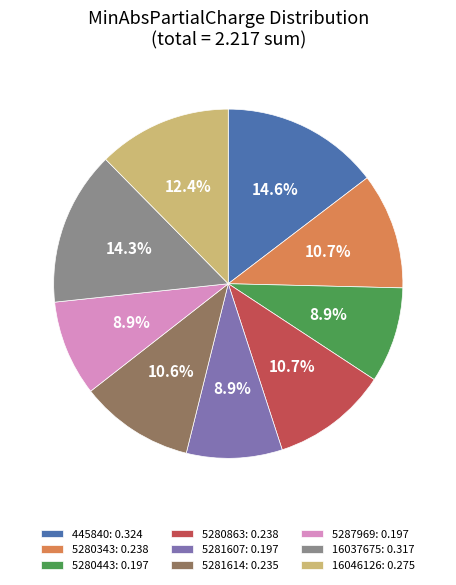

Is the sum of 5280343 and 5280863 greater than half?

No